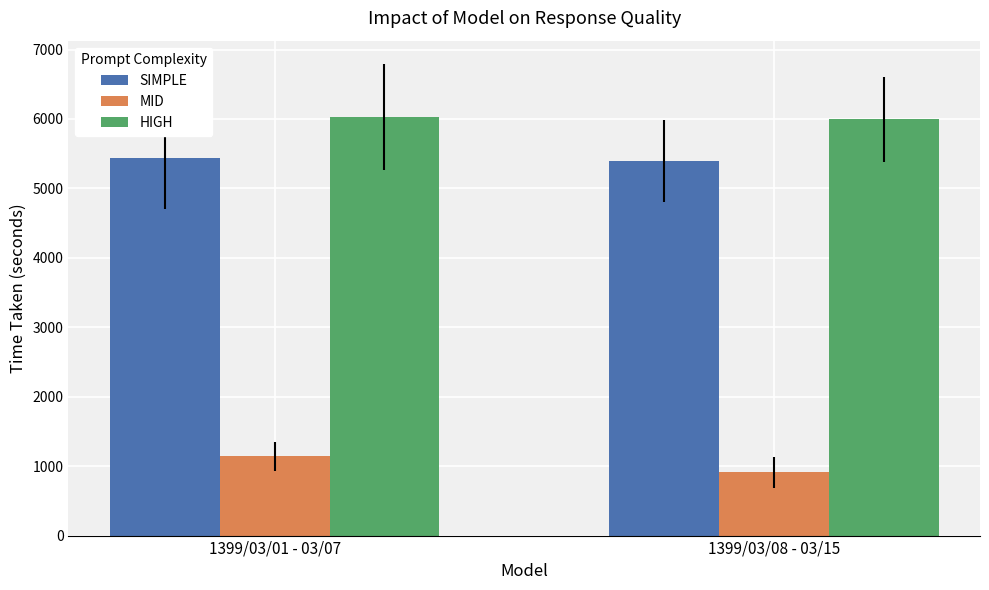

Rank the series by their maximum value, from lowest to highest.

MID, SIMPLE, HIGH